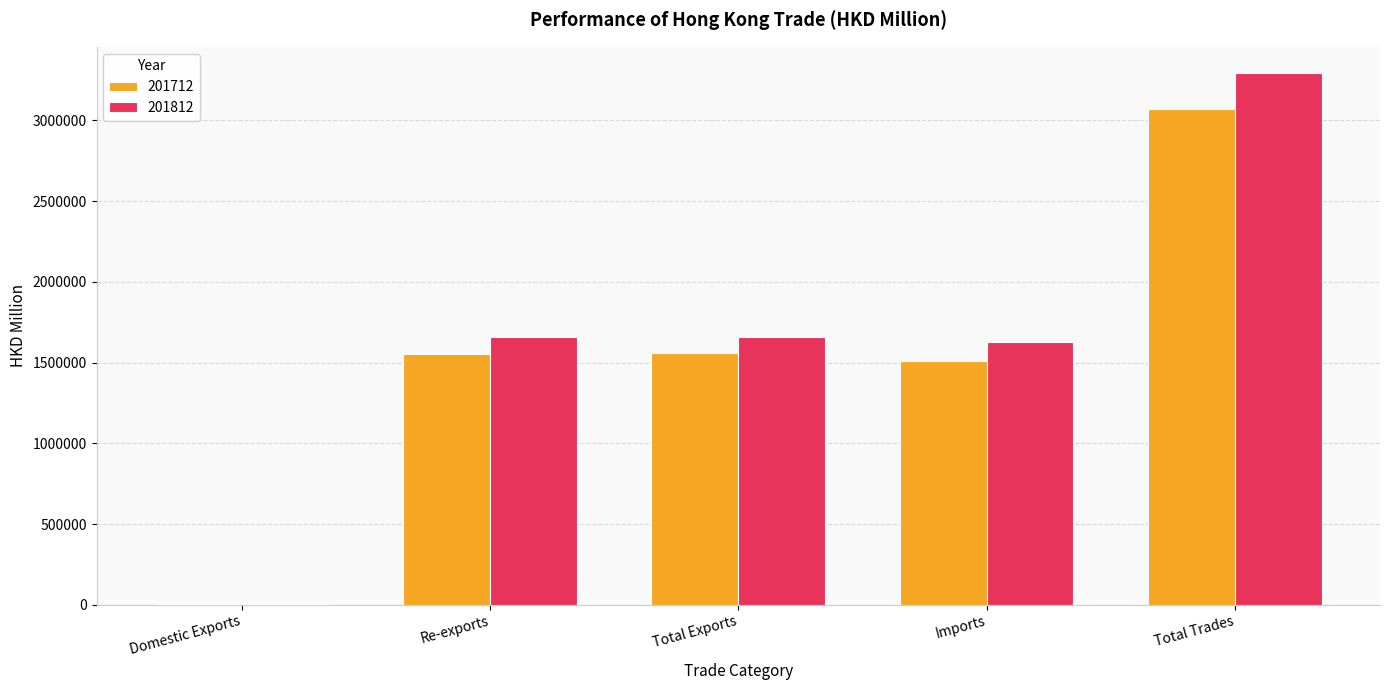

At which category is the sum across all series the highest?

Total Trades